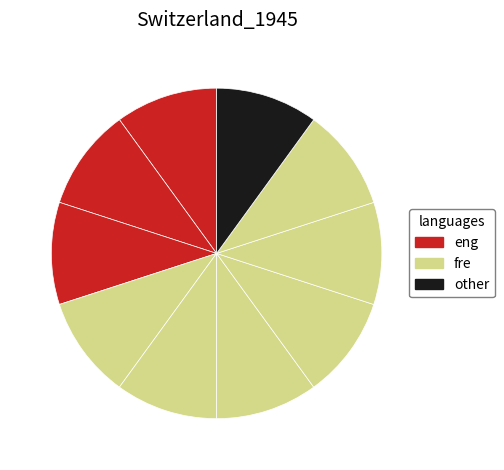

Count the number of slices in the pie.

10